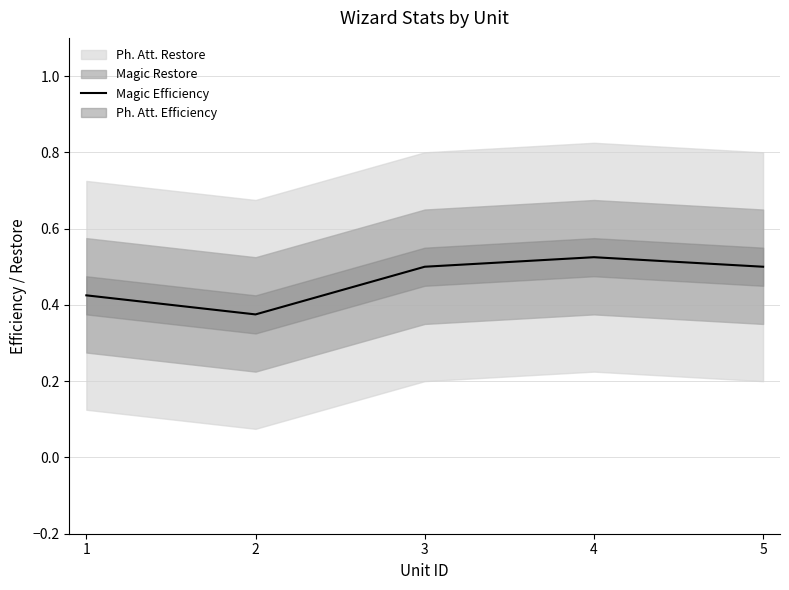

How many points are higher than both their immediate neighbors (excluding endpoints)?

1